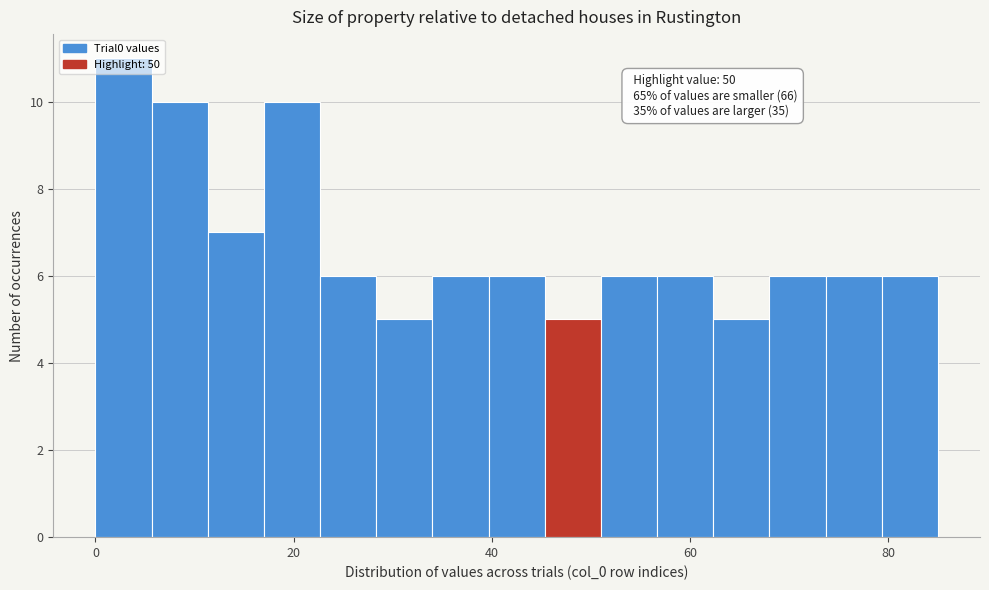

Around what value on the x-axis is the tallest bar? Give the approximate position of its centre, as read against the axis.

2